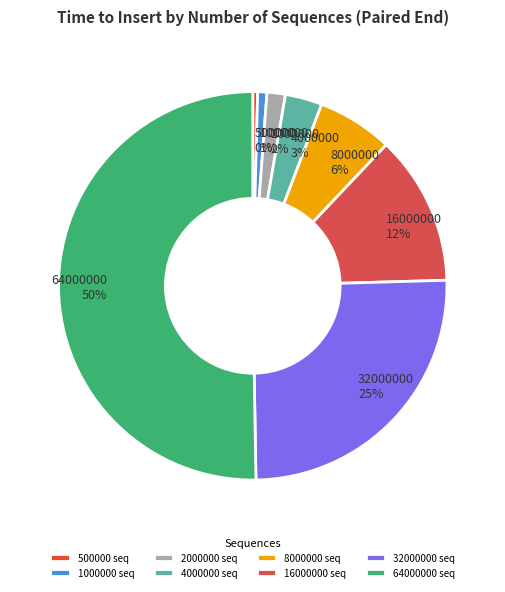

To the nearest percent, what portion does 16000000 represent?

12%